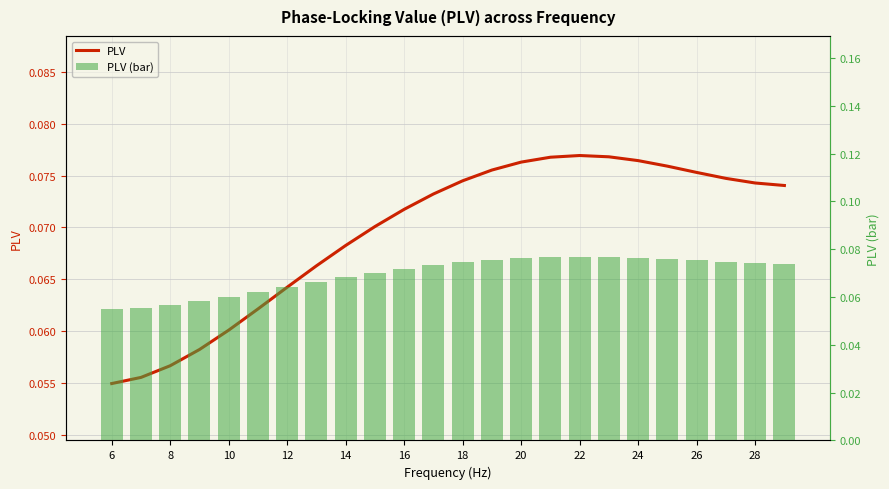

What is the average value of the PLV series?

0.1